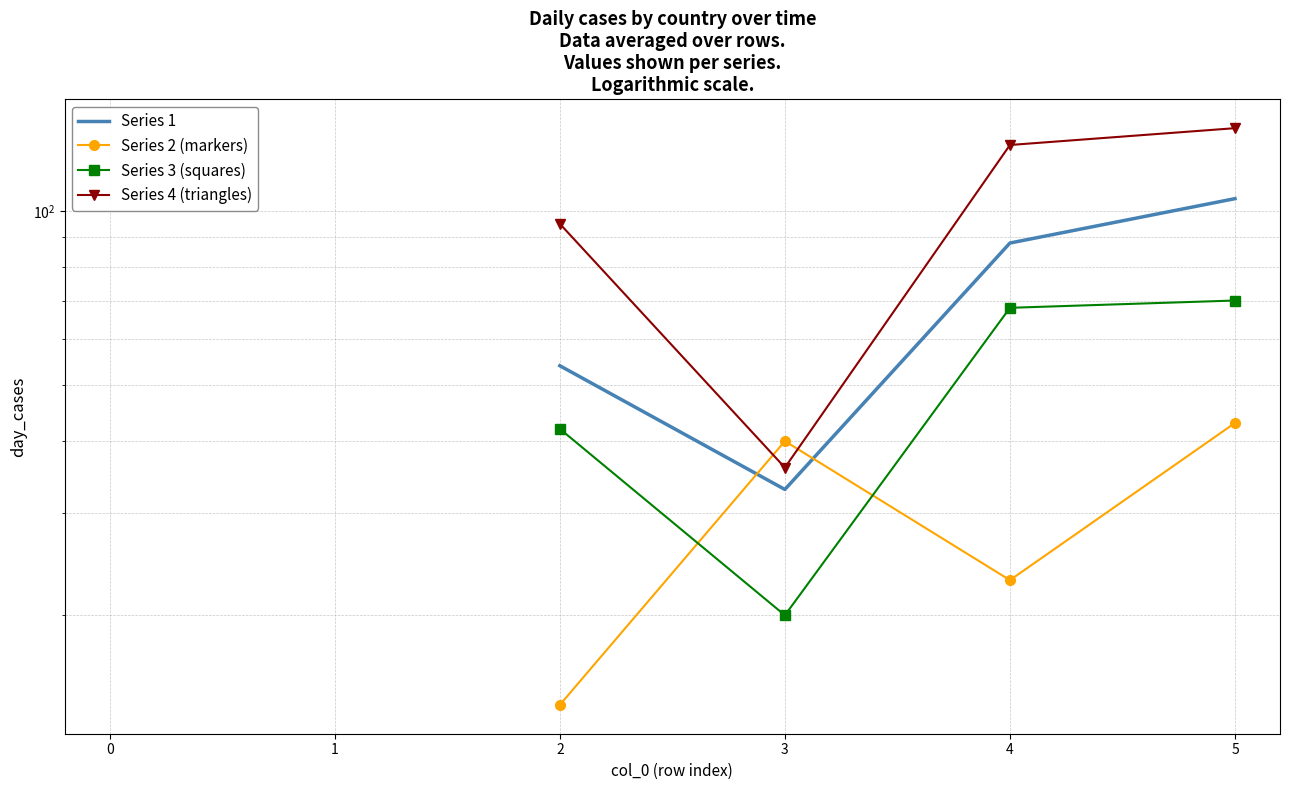

How many values in the Series 1 series exceed 54?

2